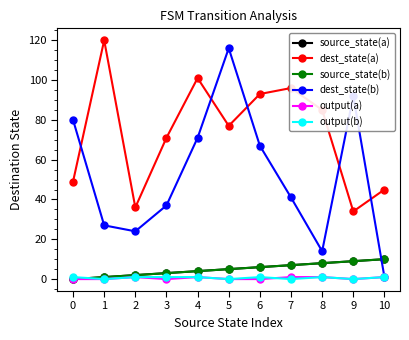

Which series ends up on top after the final intersection of output(b) and source_state(b)?

source_state(b)